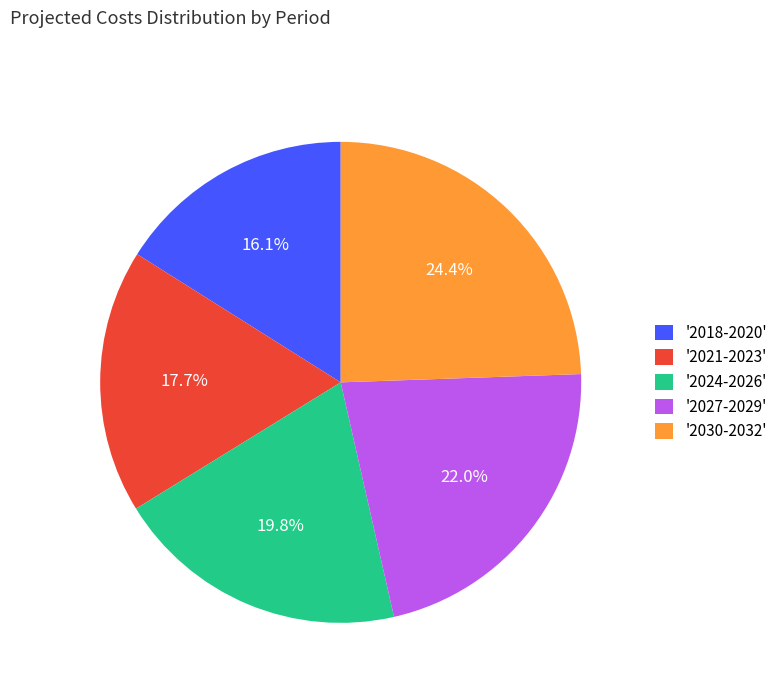

Which category has the biggest portion of the pie?

'2030-2032'